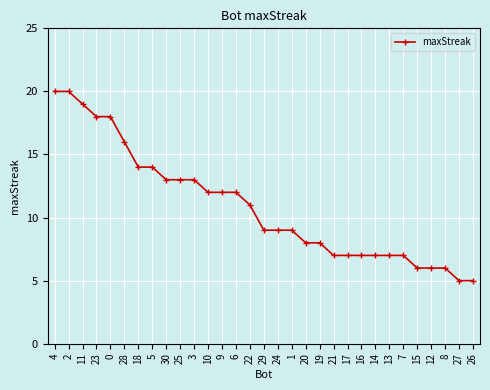

The value at 28 is 16. True or false?

True